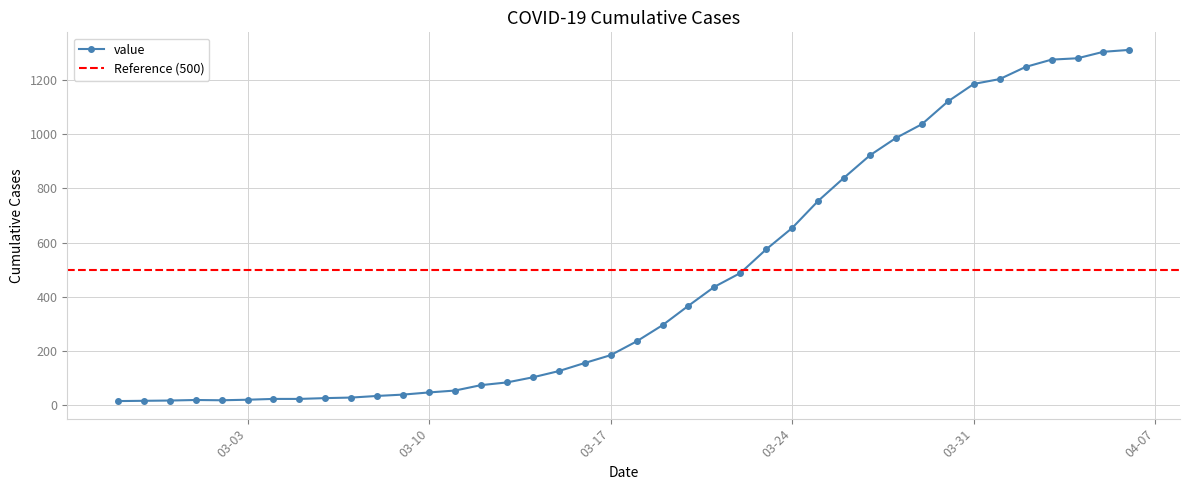

Rank the categories by value from lowest to highest.

2020-02-27, 2020-02-28, 2020-02-29, 2020-03-02, 2020-03-01, 2020-03-03, 2020-03-04, 2020-03-05, 2020-03-06, 2020-03-07, 2020-03-08, 2020-03-09, 2020-03-10, 2020-03-11, 2020-03-12, 2020-03-13, 2020-03-14, 2020-03-15, 2020-03-16, 2020-03-17, 2020-03-18, 2020-03-19, 2020-03-20, 2020-03-21, 2020-03-22, 2020-03-23, 2020-03-24, 2020-03-25, 2020-03-26, 2020-03-27, 2020-03-28, 2020-03-29, 2020-03-30, 2020-03-31, 2020-04-01, 2020-04-02, 2020-04-03, 2020-04-04, 2020-04-05, 2020-04-06